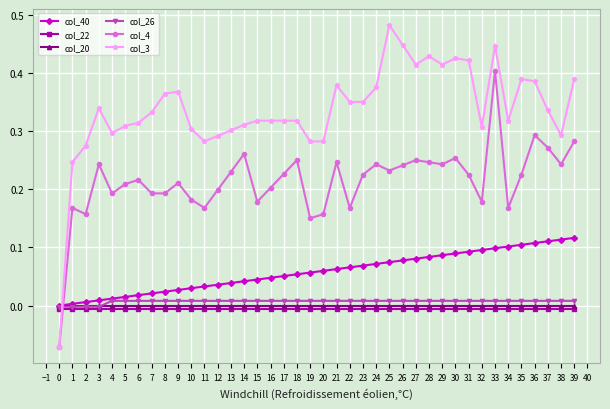

Is it true that col_40 equals 0.1 at 10?

False